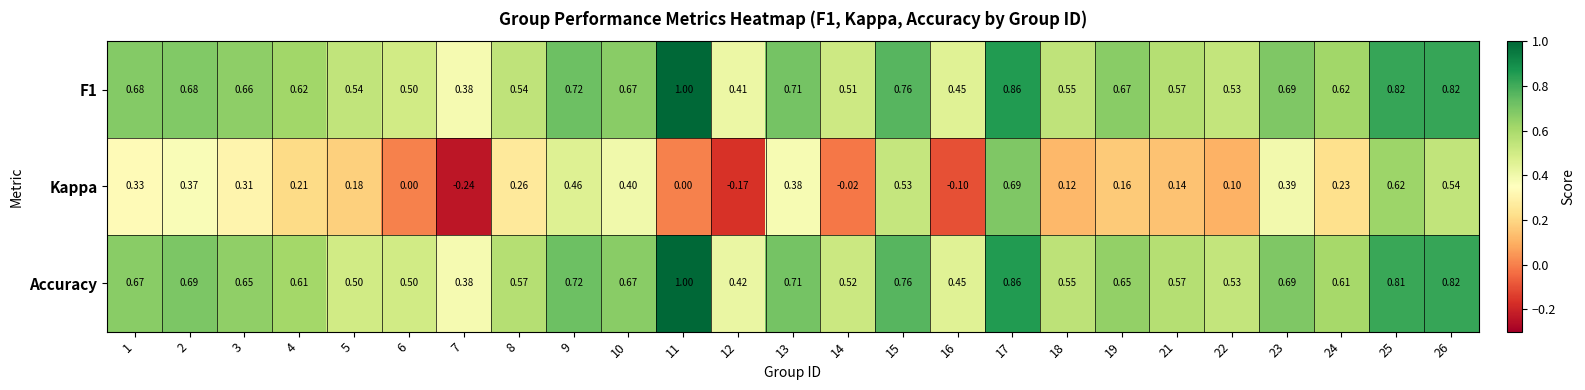

Between 8 and 9, which series saw the biggest shift?

Kappa